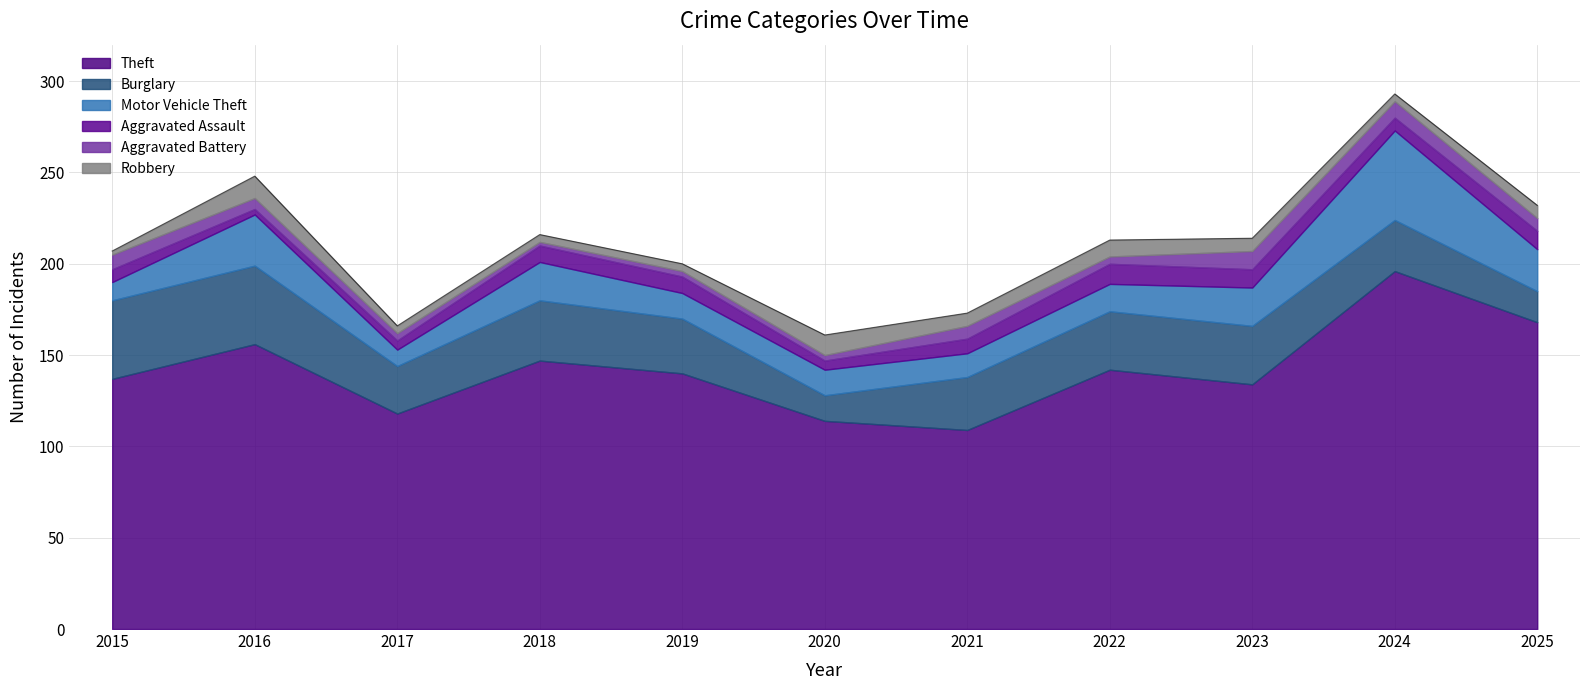

Rank the series at 2022 from lowest to highest value.

Aggravated Battery, Robbery, Aggravated Assault, Motor Vehicle Theft, Burglary, Theft